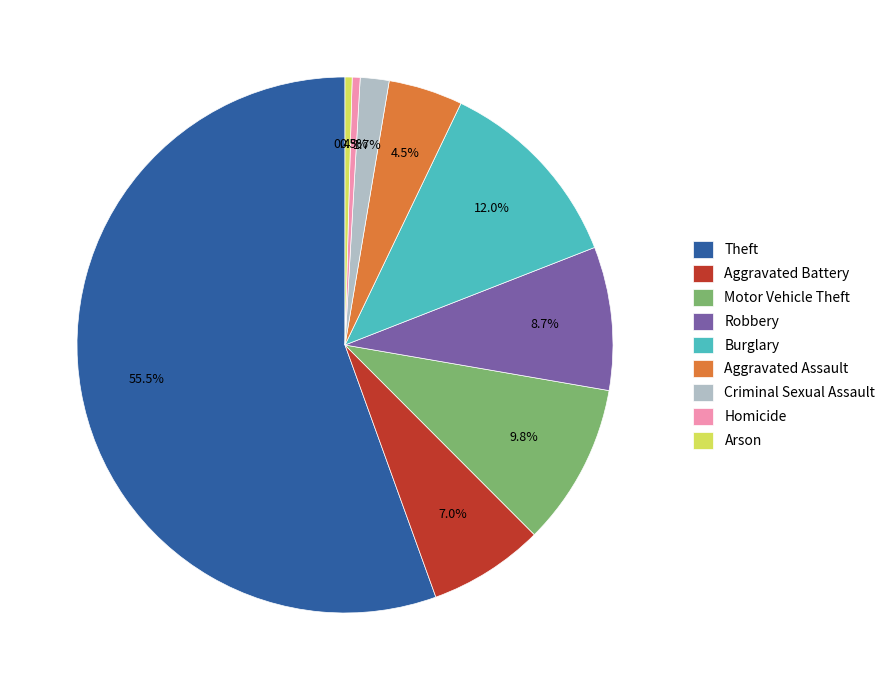

Is there a majority slice in this chart?

Yes